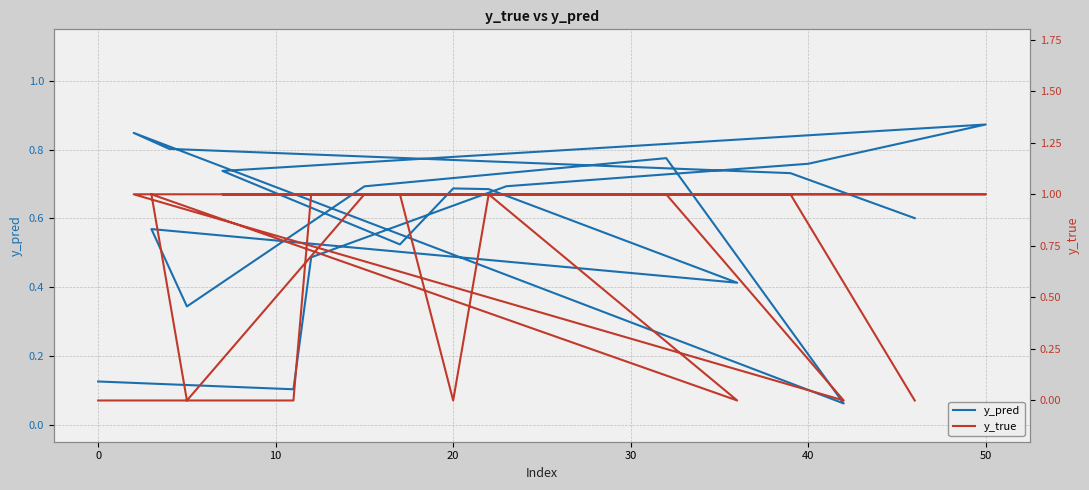

Is it true that y_pred equals 0.5 at 10?

True